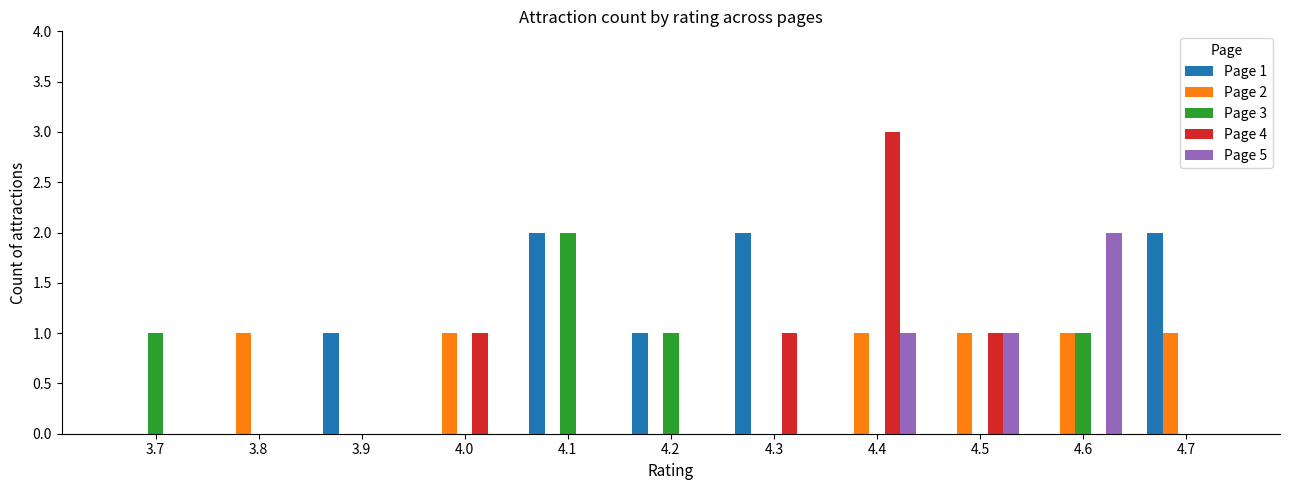

True or false: Page 4 has a value of 1 at 4.0.

True